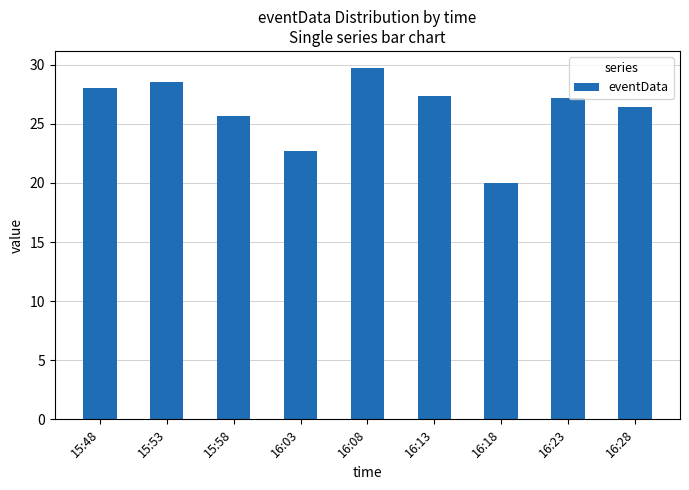

Does the chart contain any negative values?

No